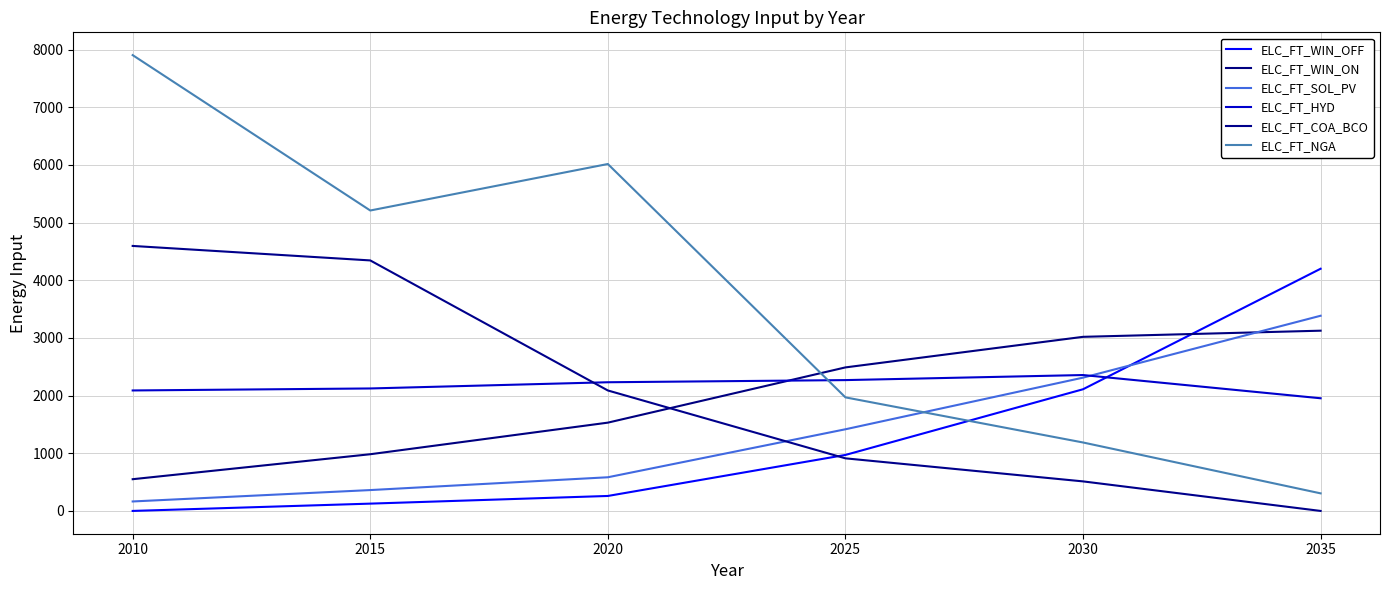

How many lines are shown in the chart?

6